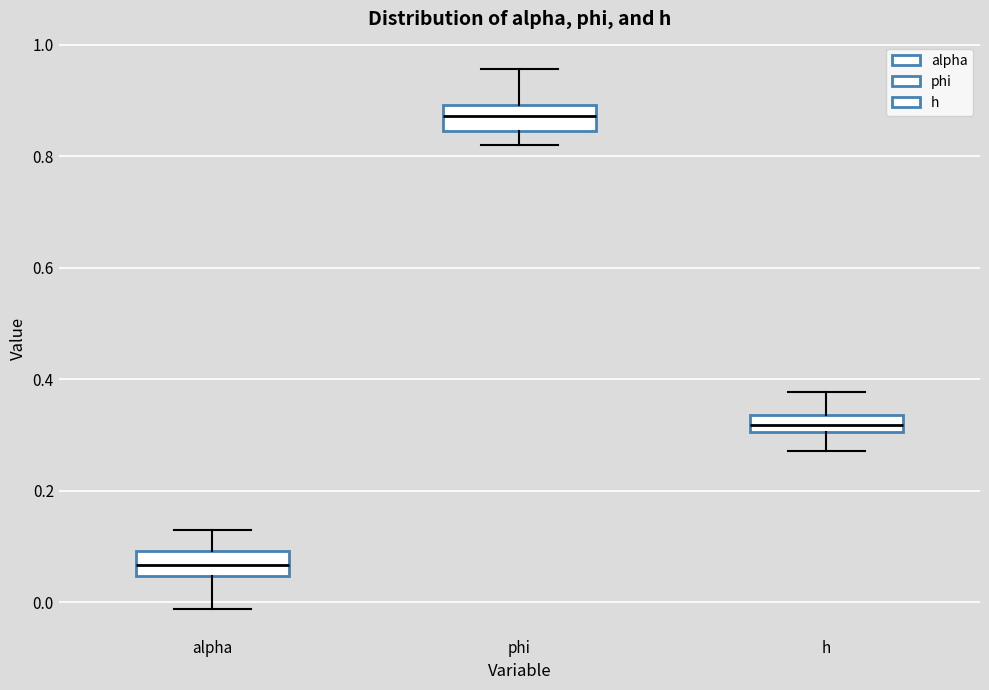

Reading left to right, transcribe this box plot: for each box, give where its median line is, the range the box spans, and where its two whiskers end, as read against the y-axis. The values are not printed on the chart, so give them approximately, as read against the axis.

alpha: median 0.06, box 0.04 to 0.10, whiskers -0.02 to 0.12
phi: median 0.88, box 0.84 to 0.90, whiskers 0.82 to 0.96
h: median 0.32, box 0.30 to 0.34, whiskers 0.28 to 0.38